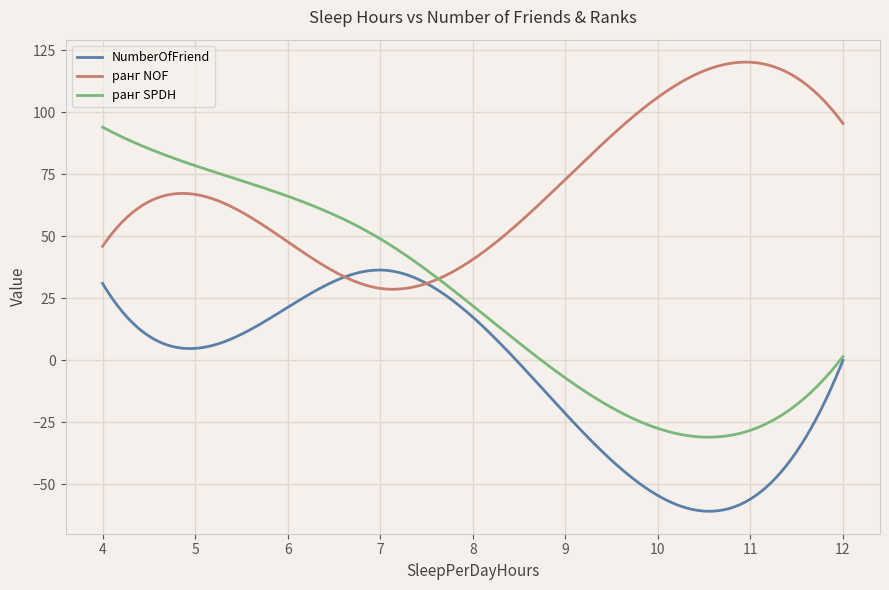

Rank the series by their average value, from highest to lowest.

ранг NOF, ранг SPDH, NumberOfFriend